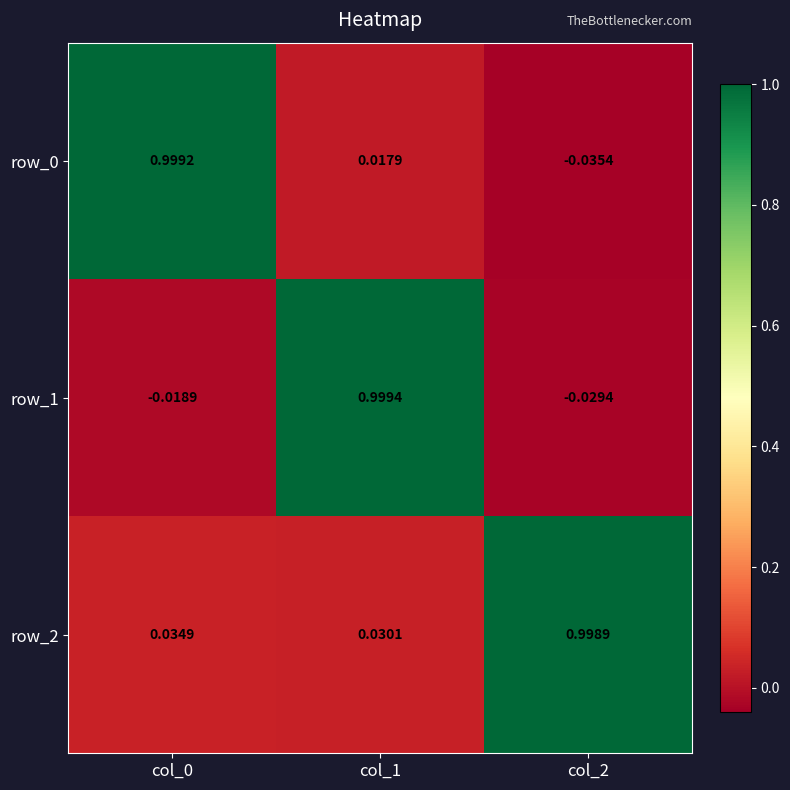

Is the value of row_0 at col_1 greater than the value of row_2 at col_2?

No